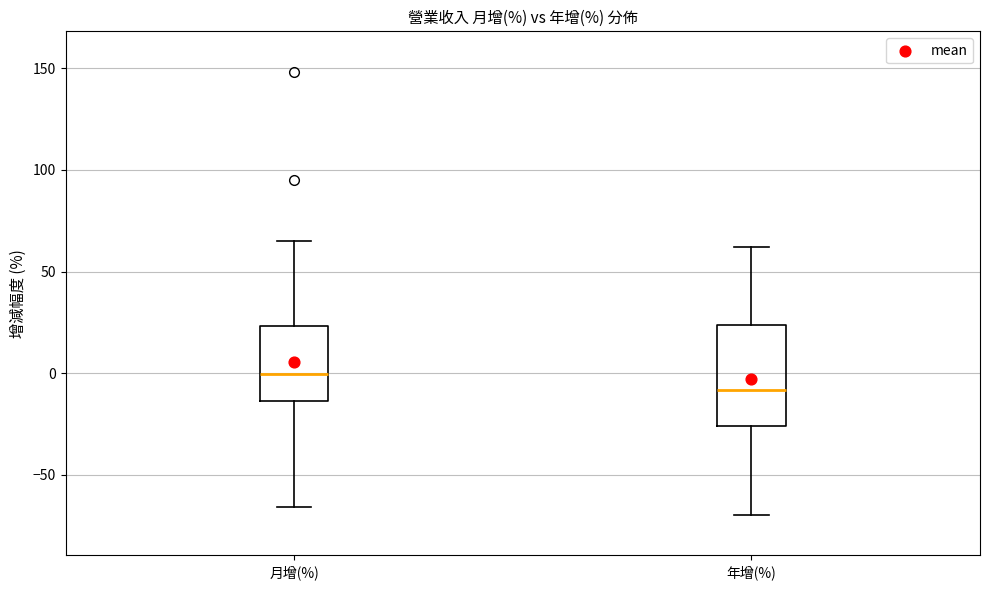

Which box's median line is the lowest?

年增(%)